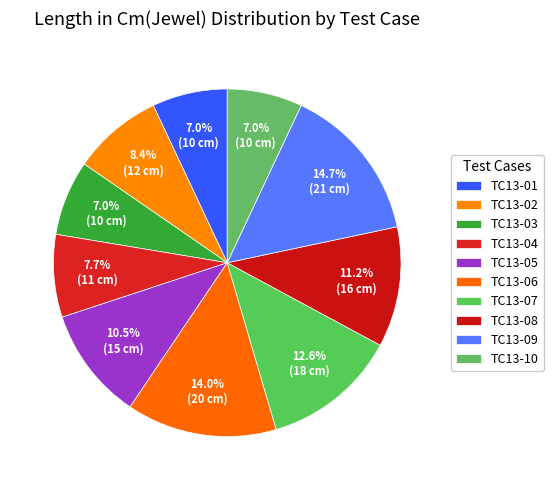

How many slices are in this pie chart?

10